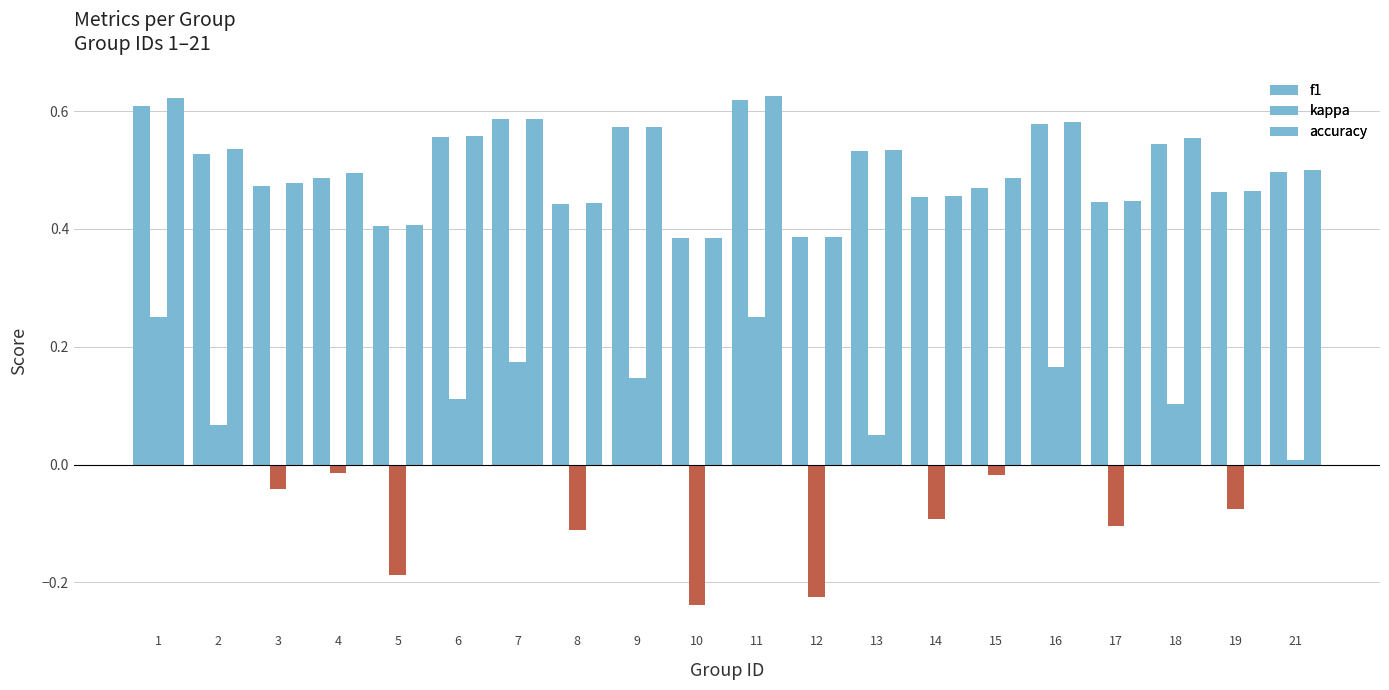

Between 5 and 13, which series saw the biggest shift?

kappa